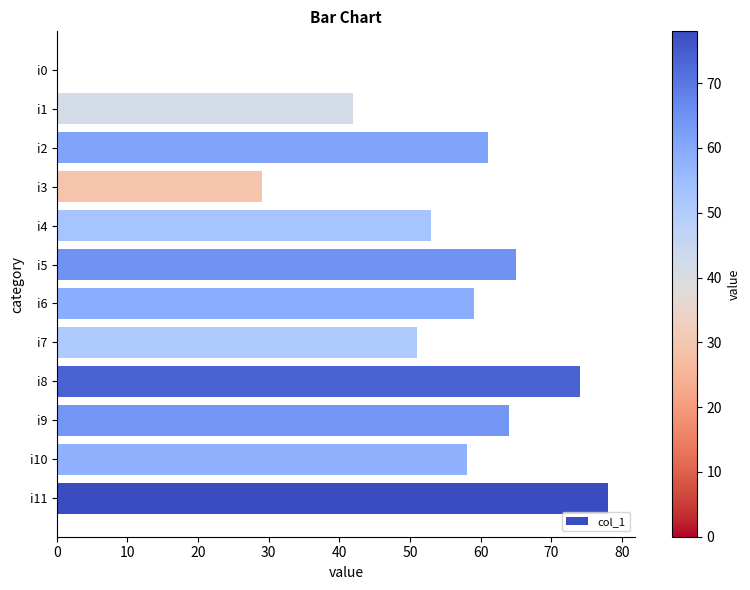

What is the change in value from i10 to i1?

-16